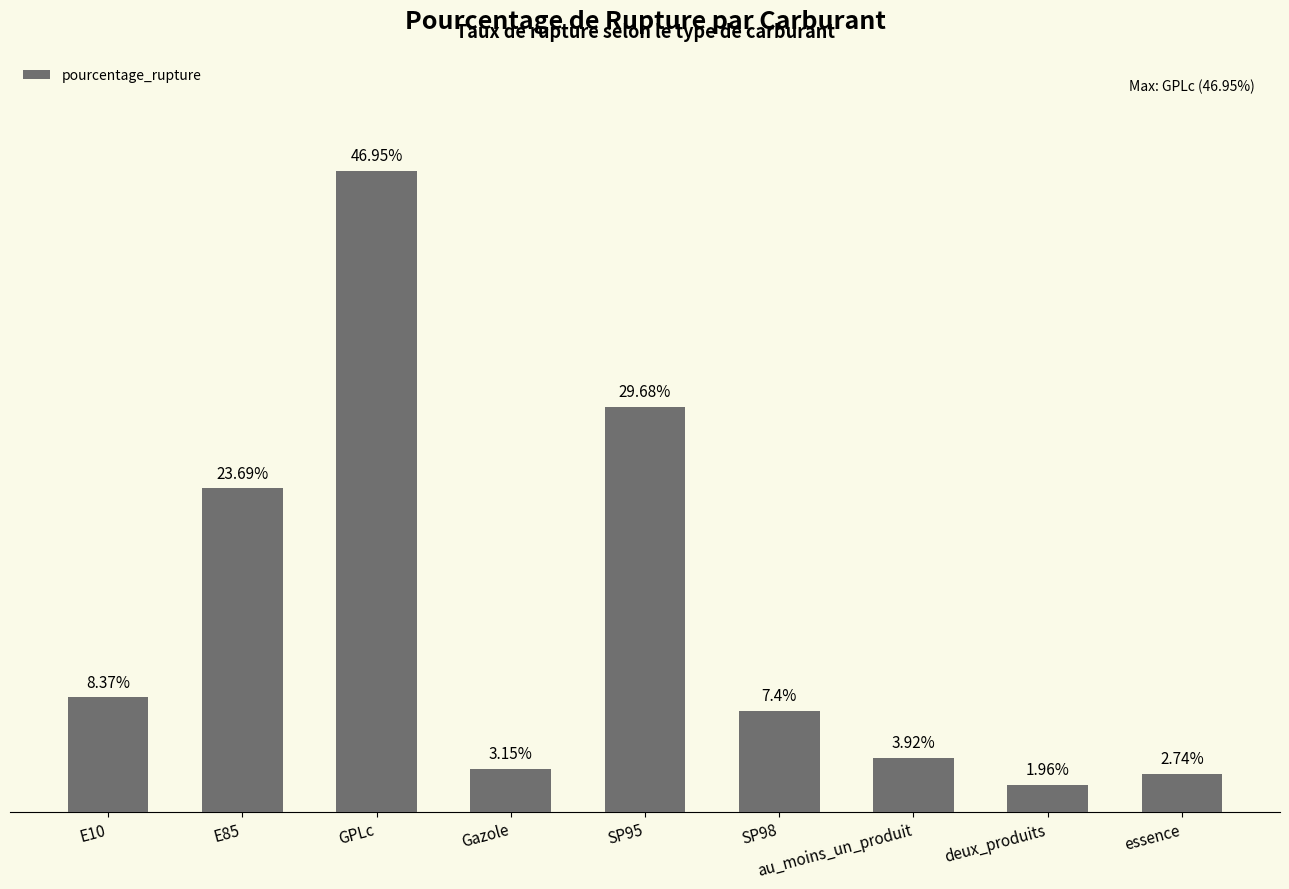

Which category has the highest value across all series?

GPLc